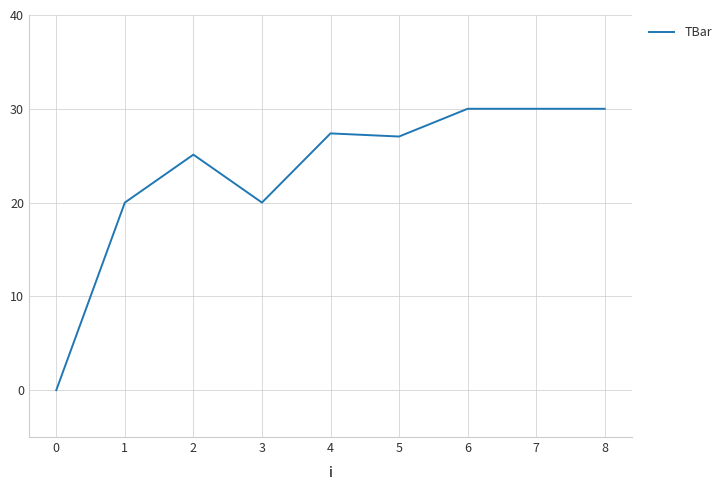

How many values are above zero?

8